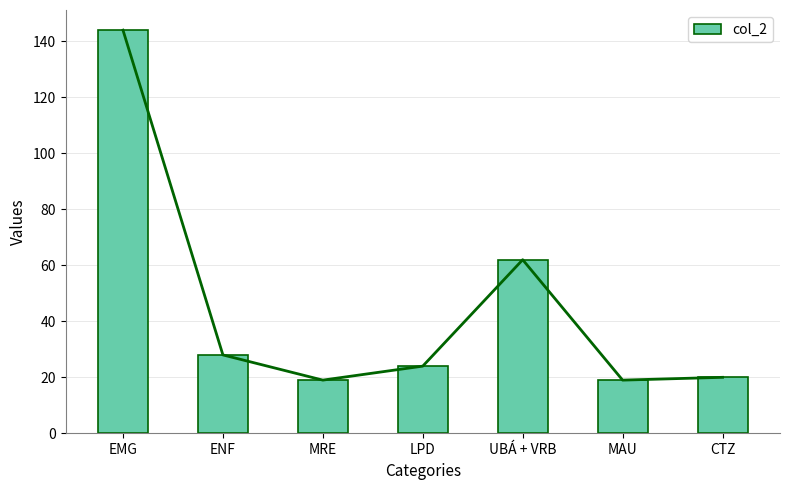

What is the difference between the maximum and minimum values?

125